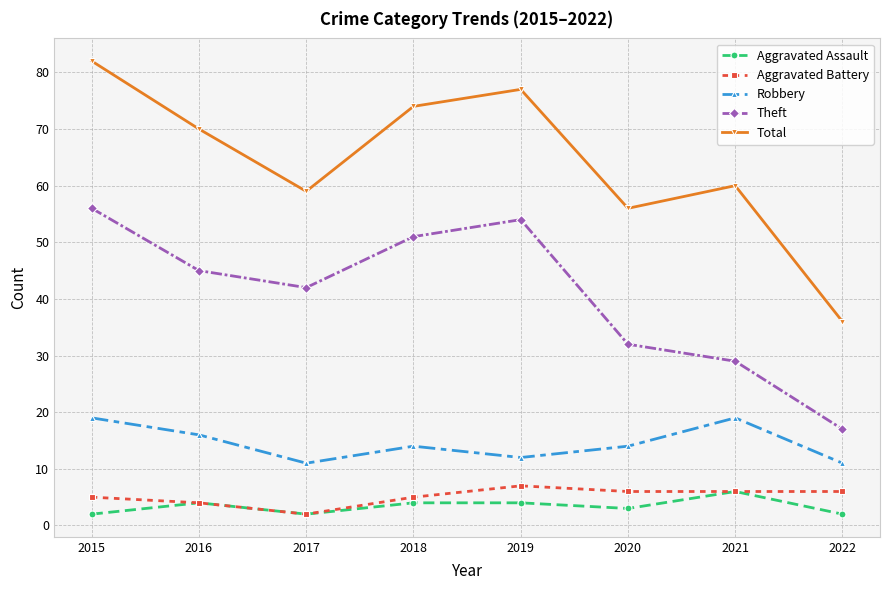

Reading right to left, list all the values displayed in this chart.

Aggravated Assault: 2022=2	2021=6	2020=3	2019=4	2018=4	2017=2	2016=4	2015=2
Aggravated Battery: 2022=6	2021=6	2020=6	2019=7	2018=5	2017=2	2016=4	2015=5
Robbery: 2022=11	2021=19	2020=14	2019=12	2018=14	2017=11	2016=16	2015=19
Theft: 2022=17	2021=29	2020=32	2019=54	2018=51	2017=42	2016=45	2015=56
Total: 2022=36	2021=60	2020=56	2019=77	2018=74	2017=59	2016=70	2015=82